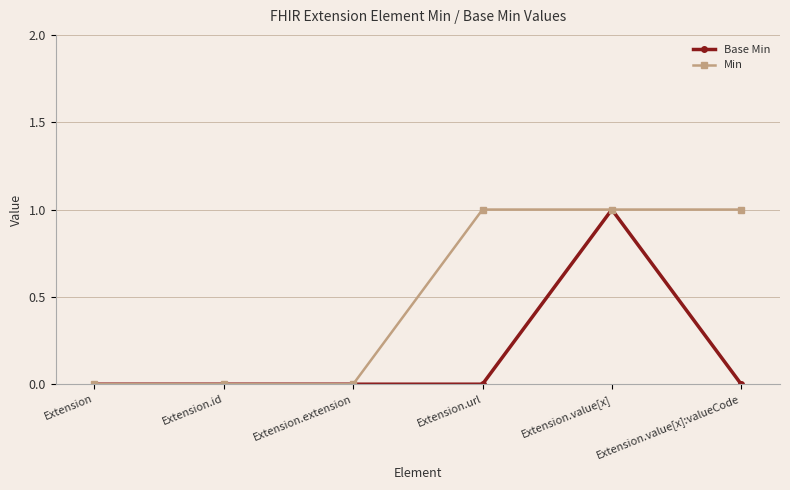

What is the difference between the maximum and minimum values in the Min series?

1